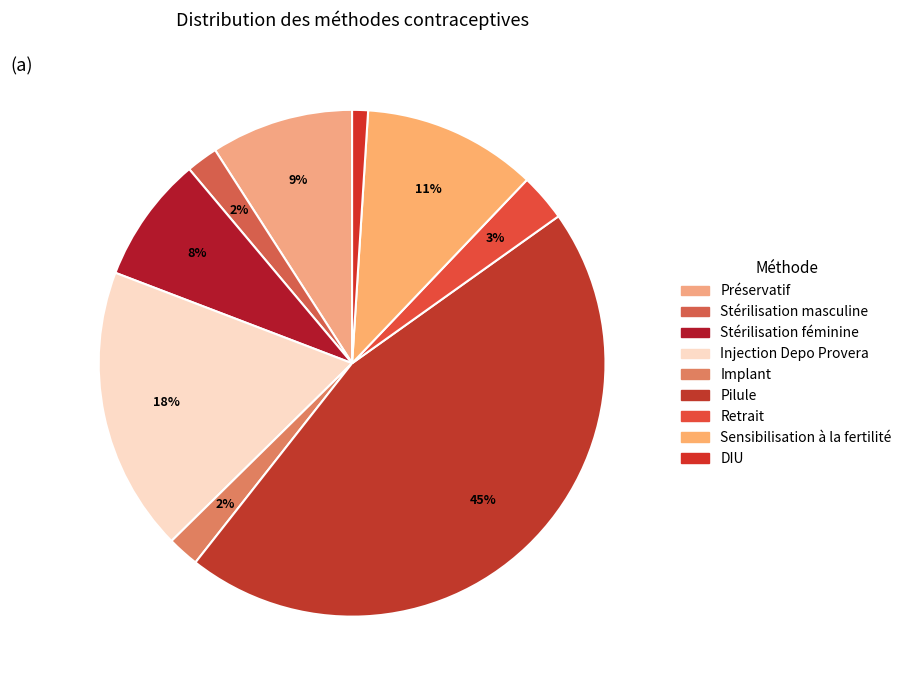

To the nearest percent, what is the average slice percentage?

11%